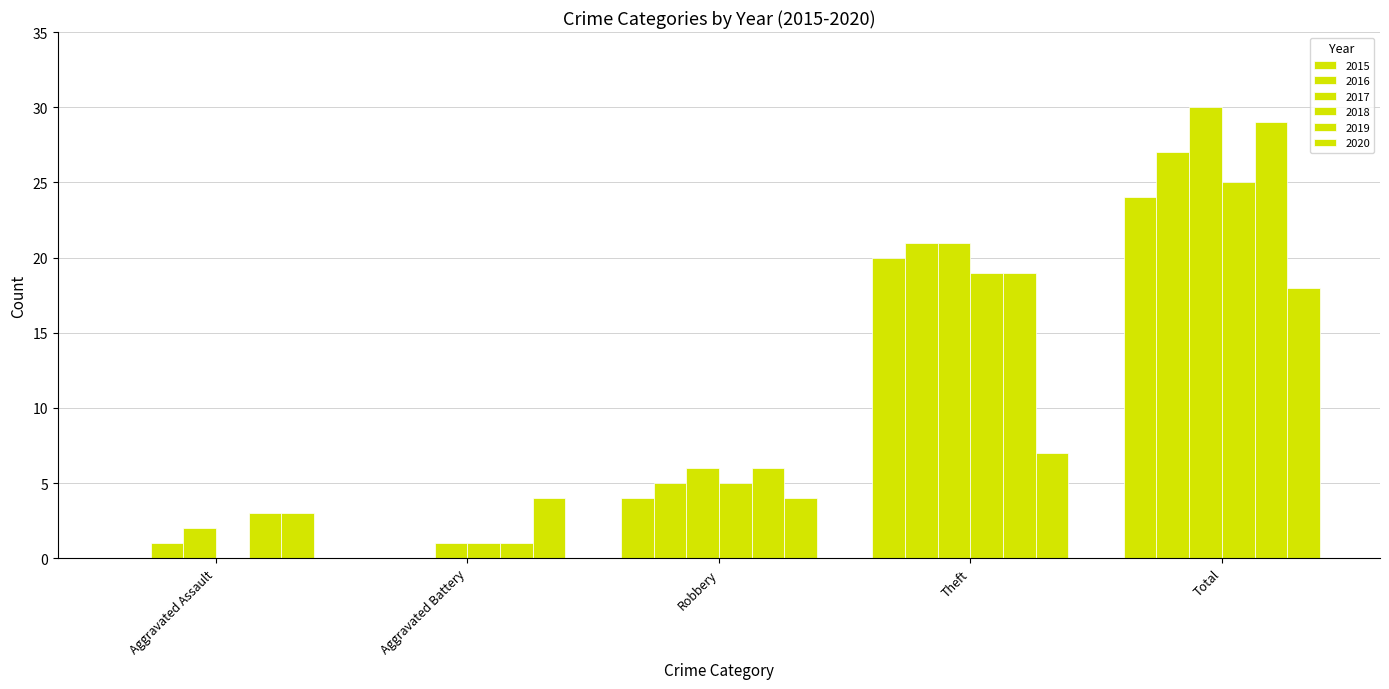

What is the label of the 3rd bar from the left?

Robbery